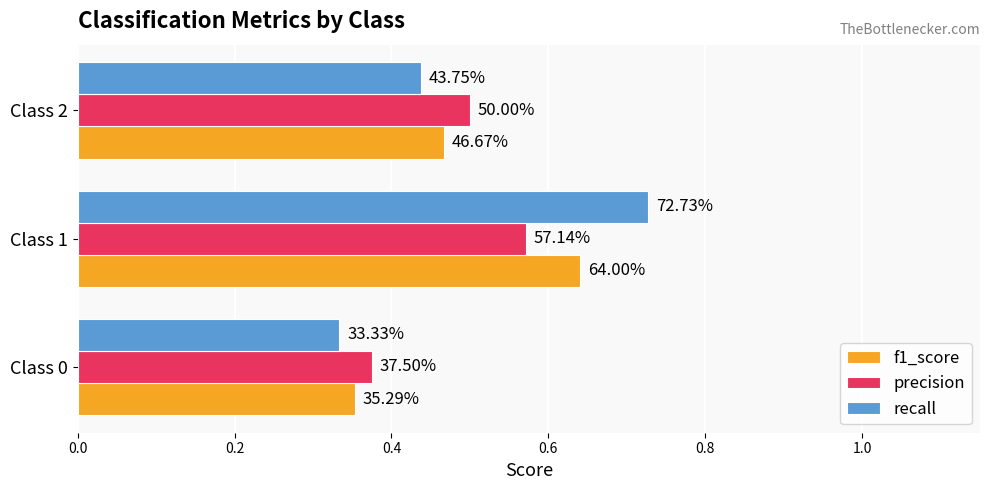

What are all the series names shown in the legend?

f1_score, precision, recall